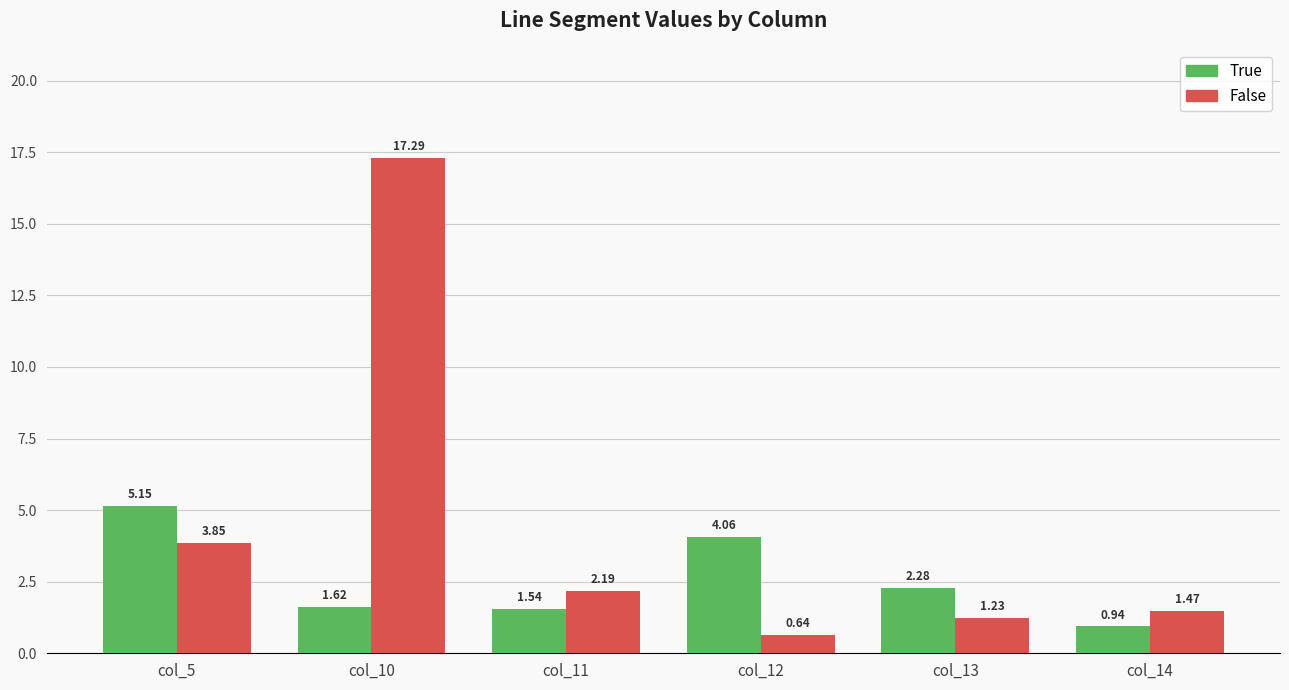

What is the spread (max minus min) of values at col_12?

3.4